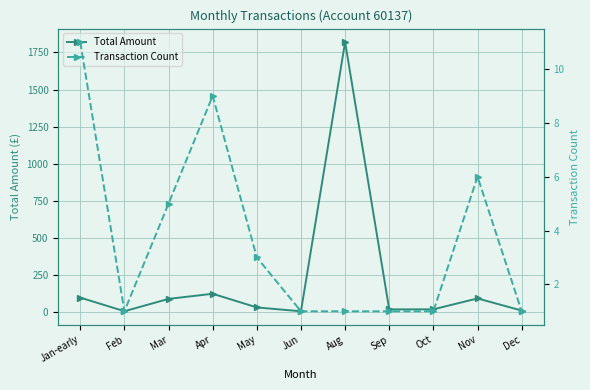

Where is Total Amount nearest to the value 913?

Apr